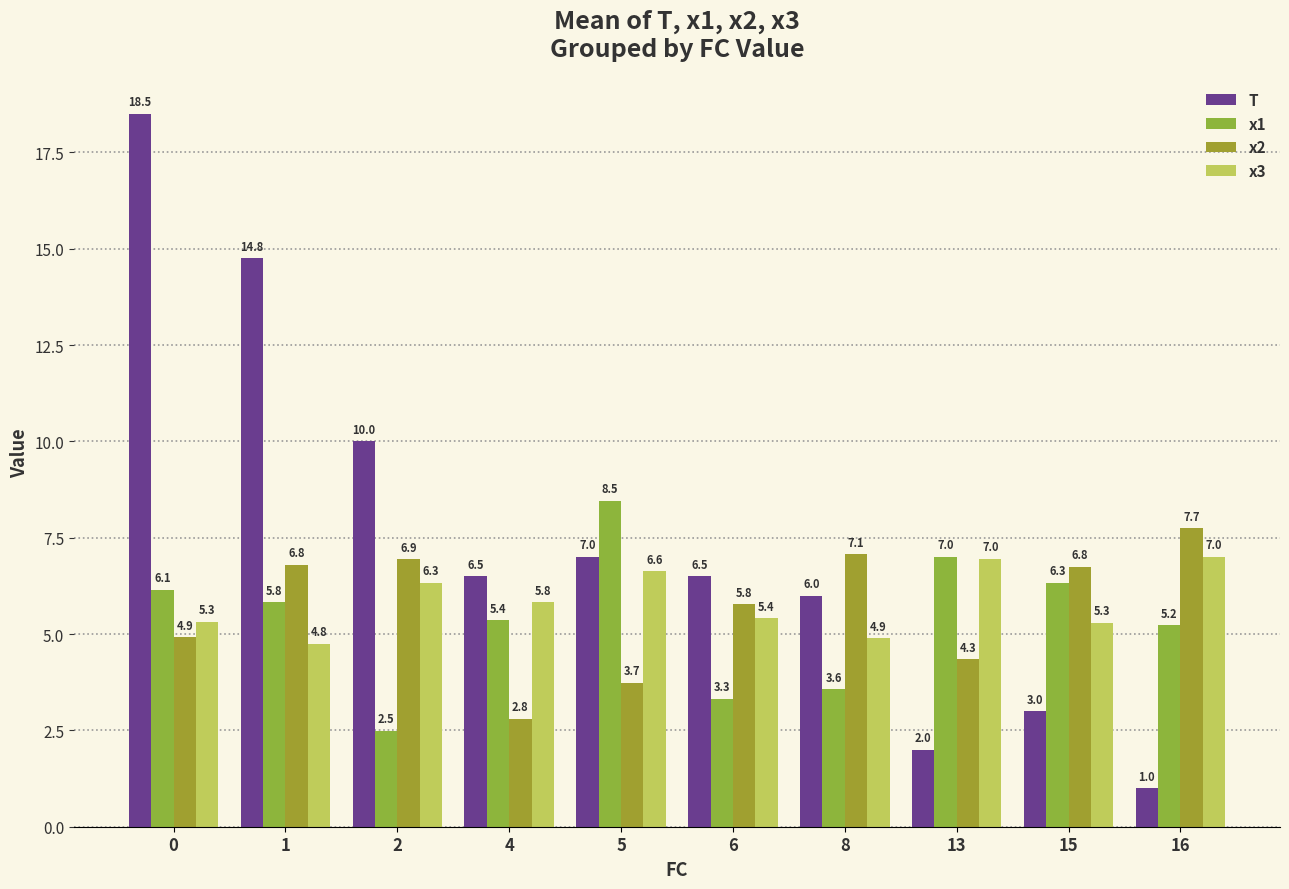

Which series changed the most between 1 and 8?

T